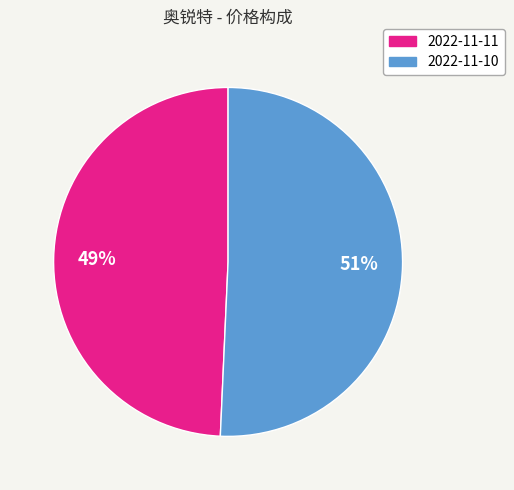

To the nearest percent, what is the average slice percentage?

50%